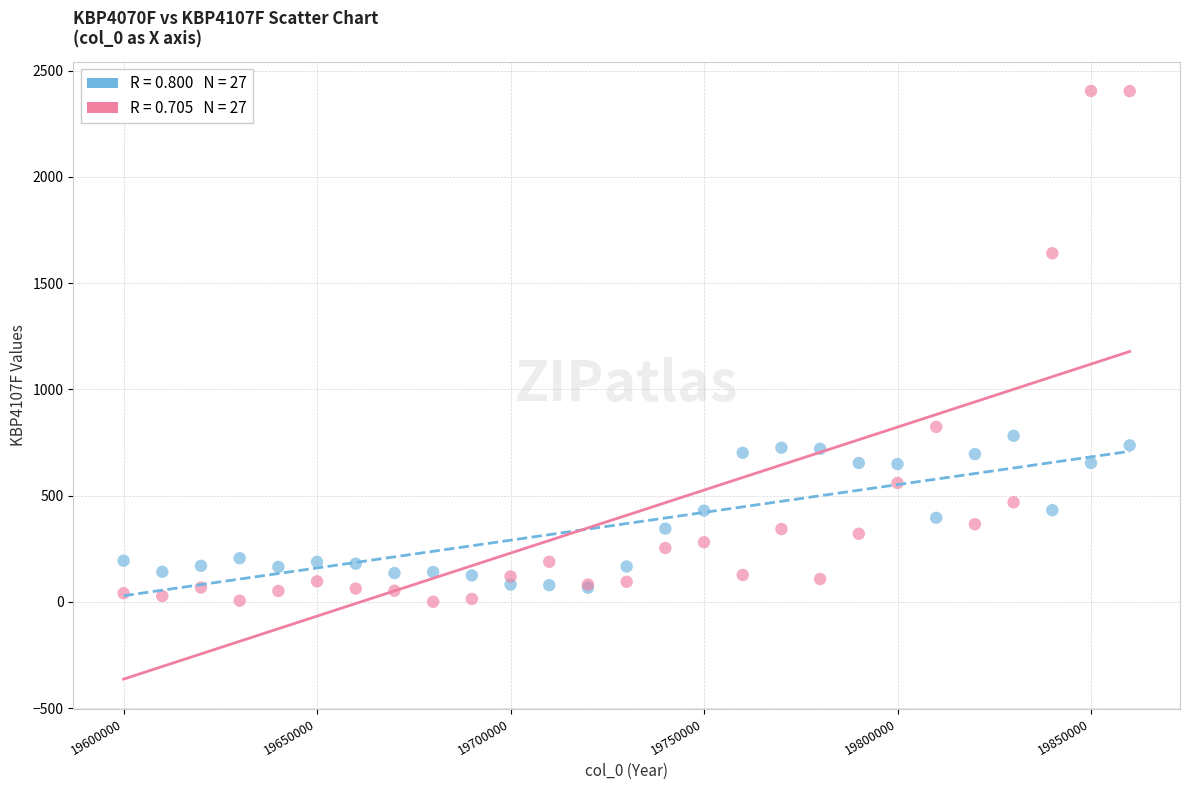

Across all series, what Y value is closest to 1202?

823